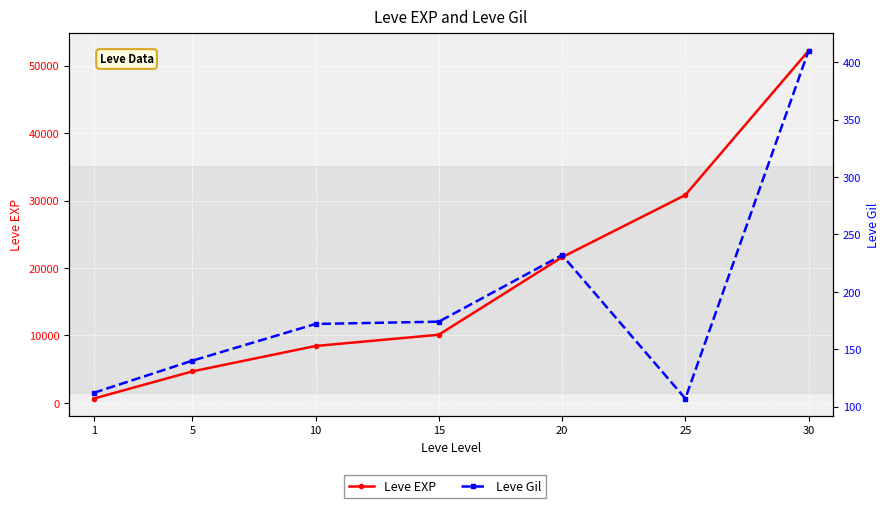

Which series has the largest range (max minus min)?

Leve EXP